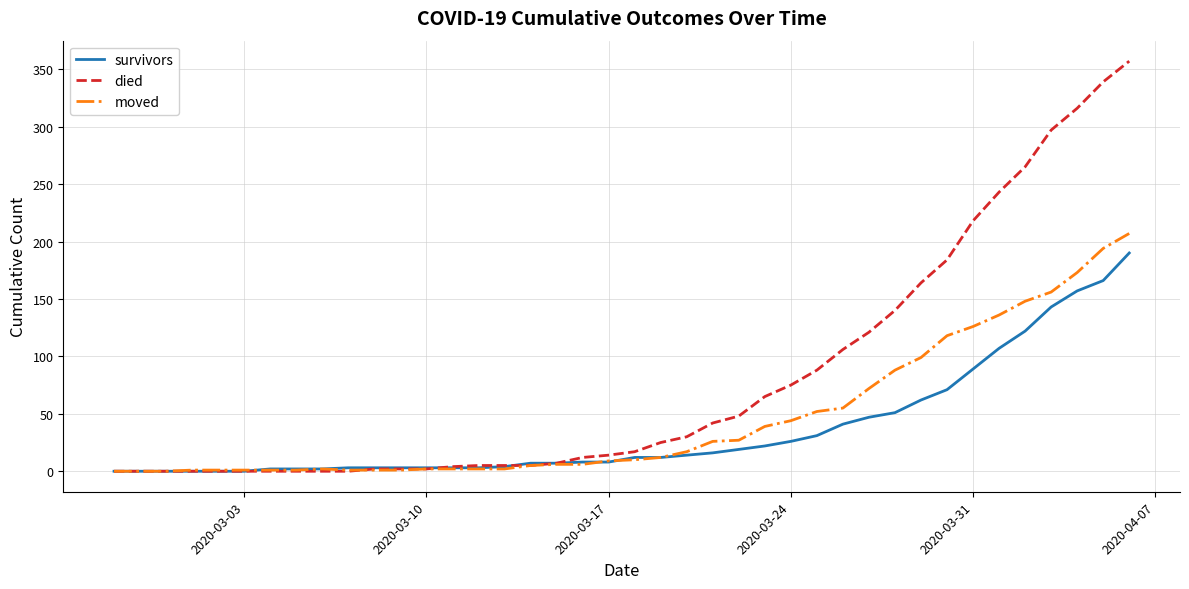

Rank the series by their maximum value, from lowest to highest.

survivors, moved, died